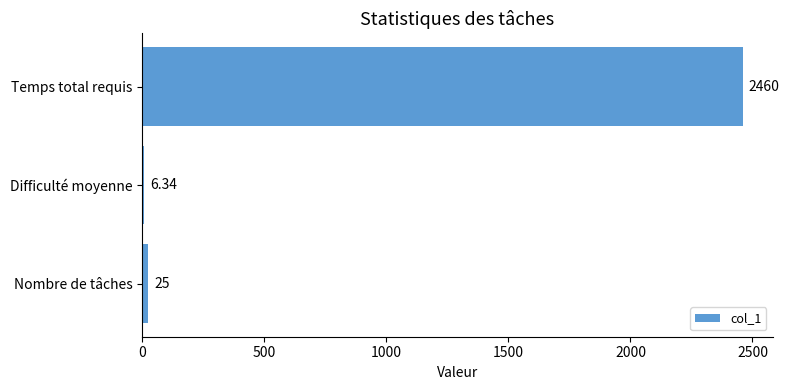

Which category has the highest value across all series?

Temps total requis